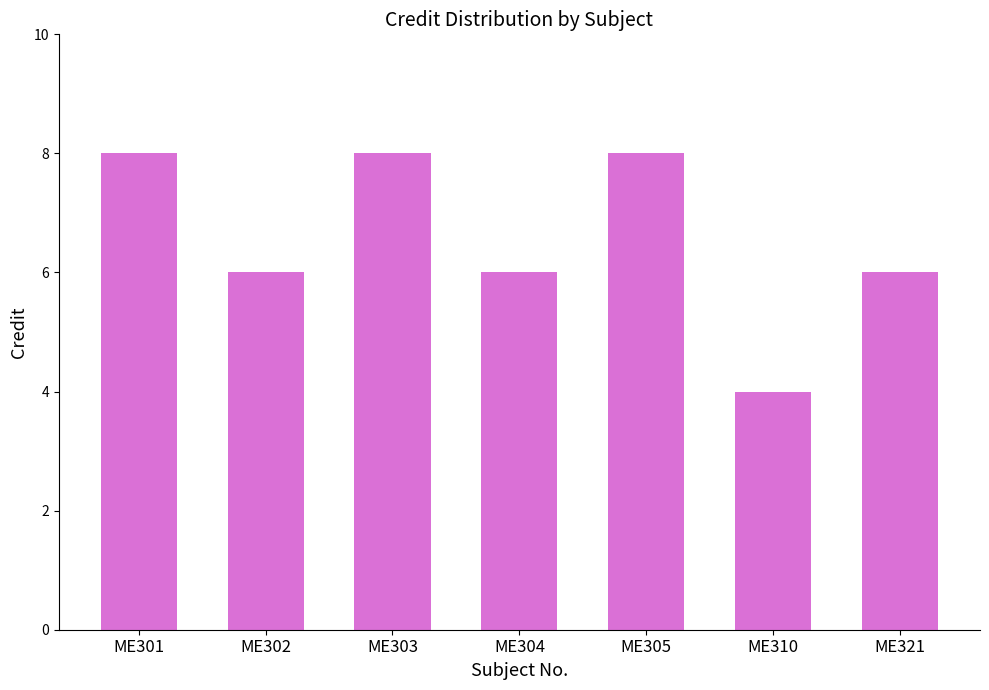

Read the value at ME303.

8